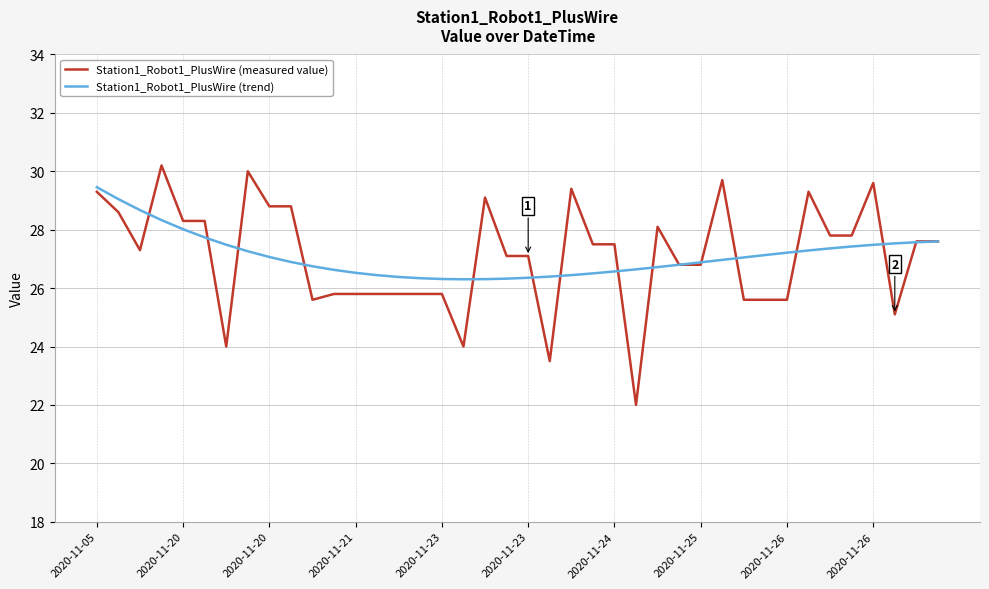

Rank the series by their maximum value, from lowest to highest.

Station1_Robot1_PlusWire (trend), Station1_Robot1_PlusWire (measured value)